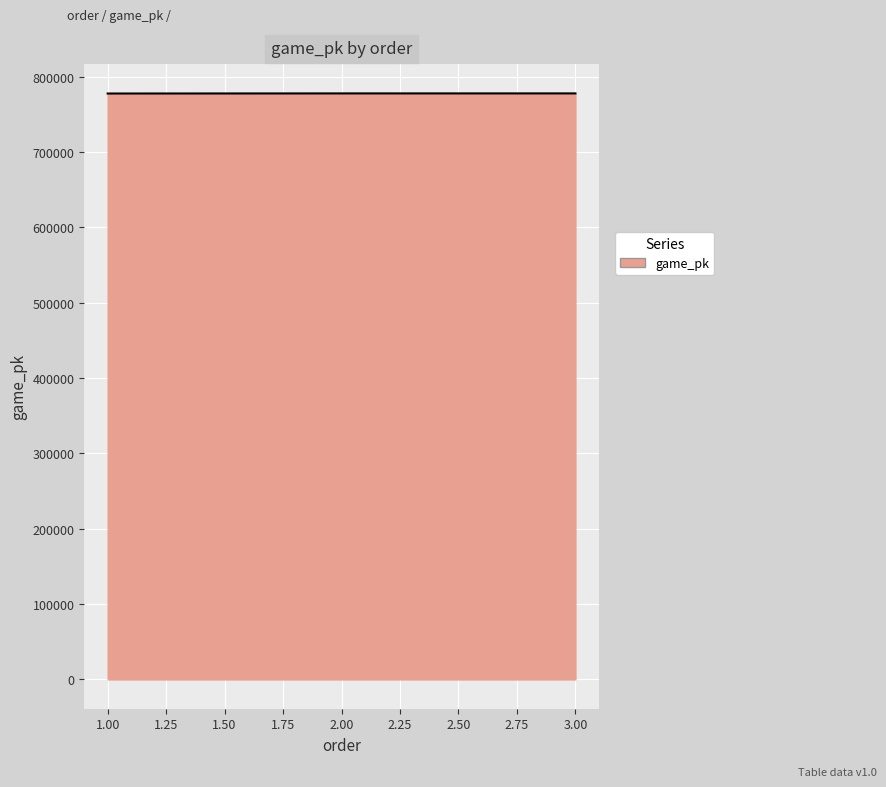

What is the maximum value shown in the chart?

777894